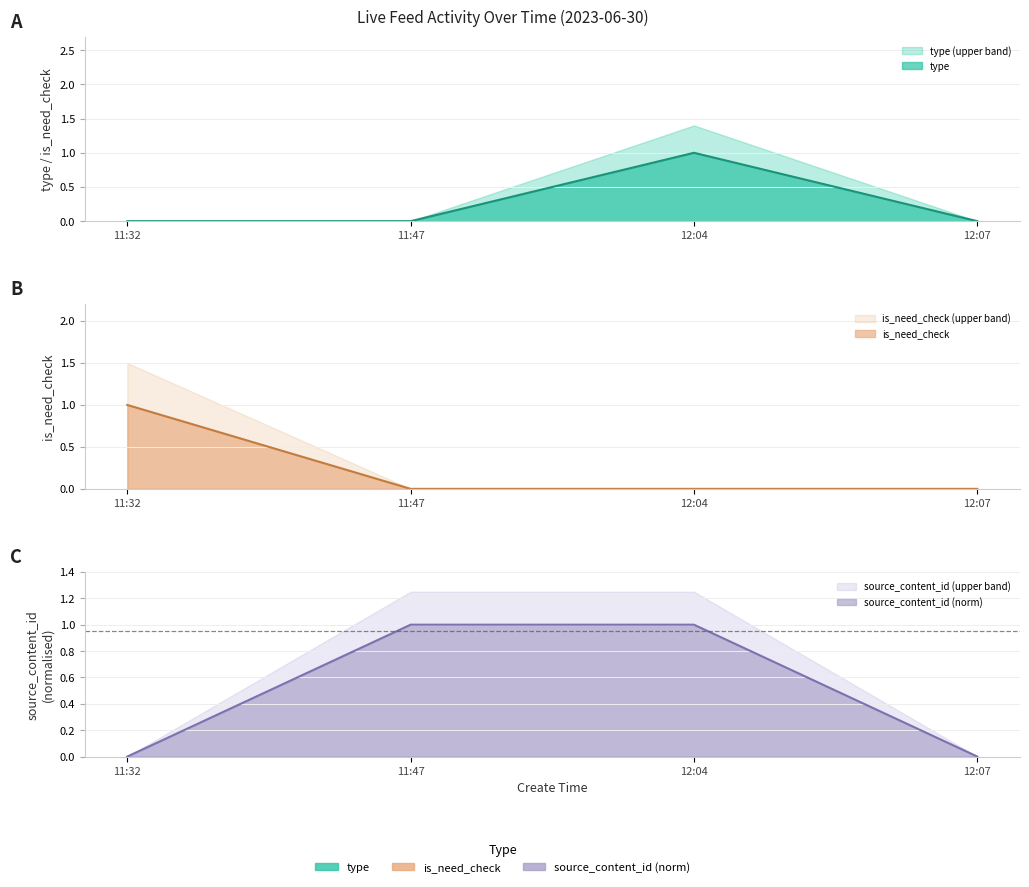

Reading left to right, what are all the values shown in this chart?

type: 0.0	0.0	1.0	0.0
is_need_check: 1.0	0.0	0.0	0.0
source_content_id: 0.0	1.0	1.0	0.0